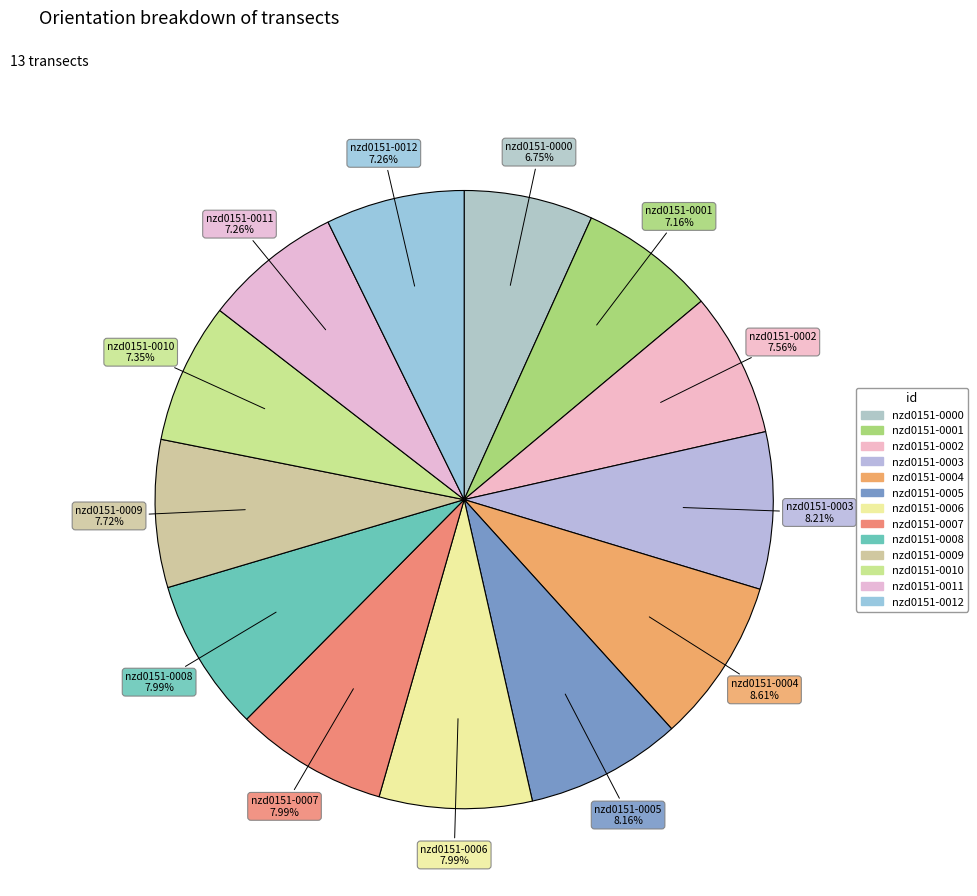

How many segments does this pie chart have?

13